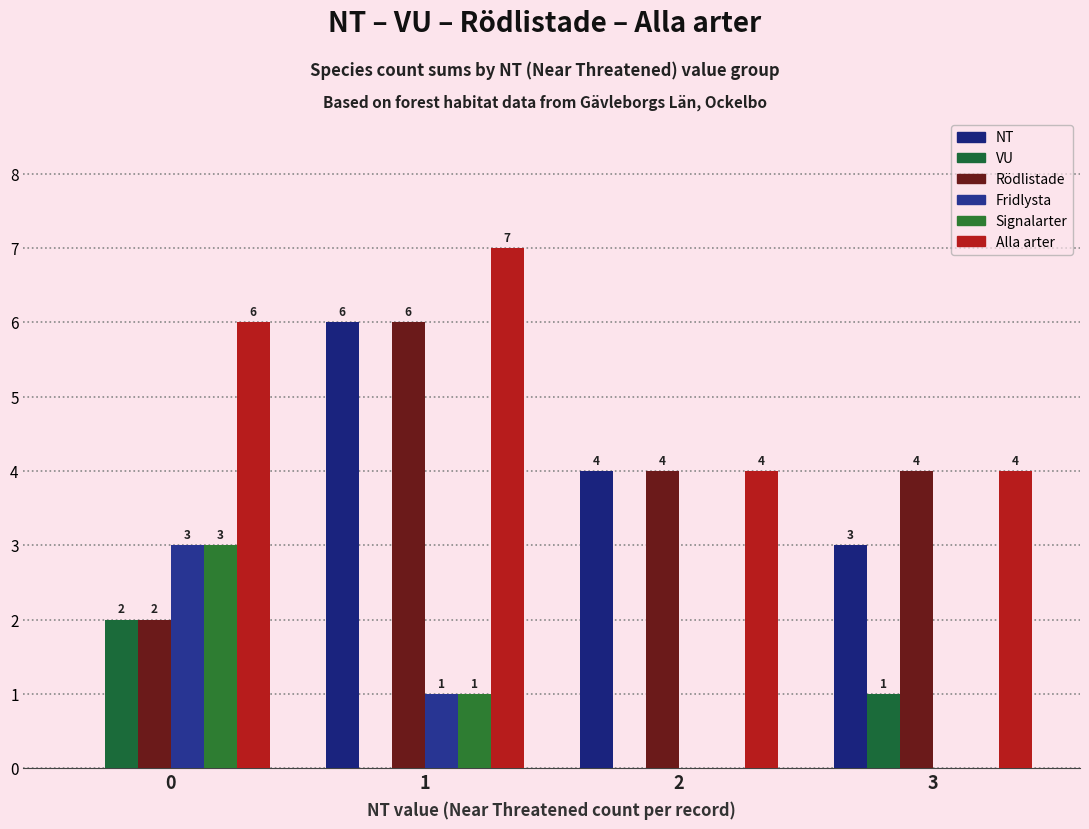

At which label is Rödlistade closest to 4?

2